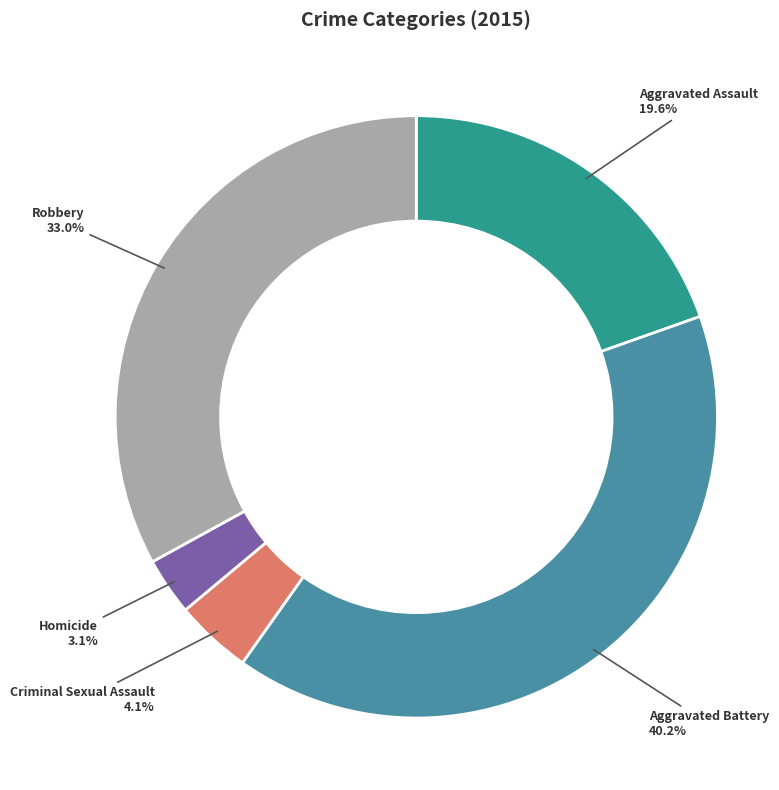

What percentage is the Criminal Sexual Assault slice, to the nearest percent?

4%